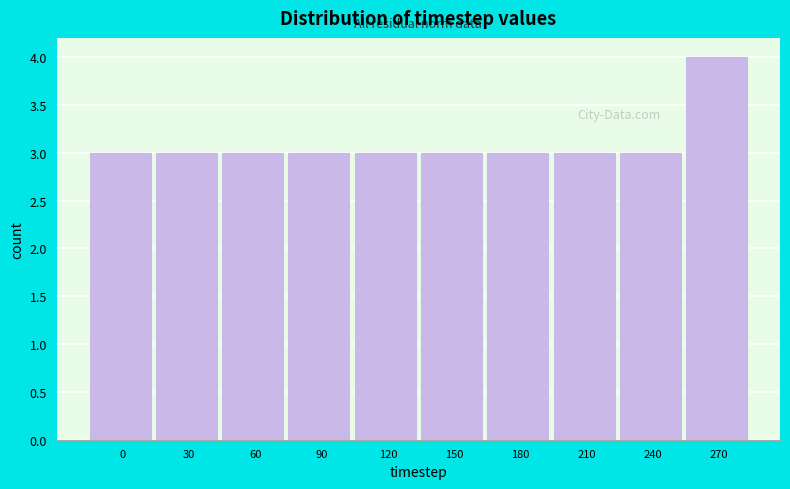

Reading right to left, what are all the values shown in this chart?

4	3	3	3	3	3	3	3	3	3